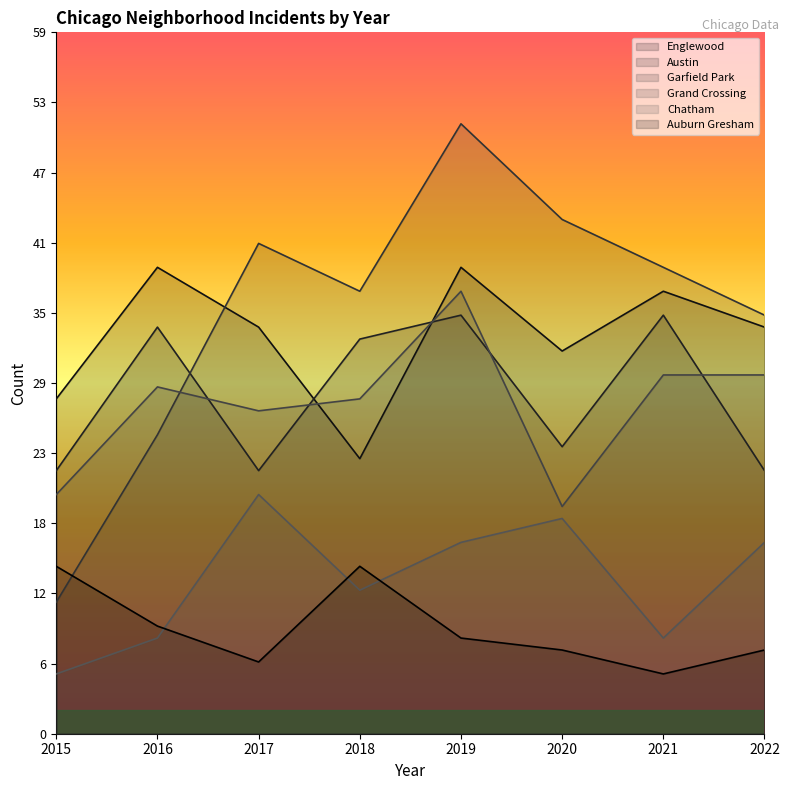

What is the value of the Garfield Park point at the 6th from the left?

43